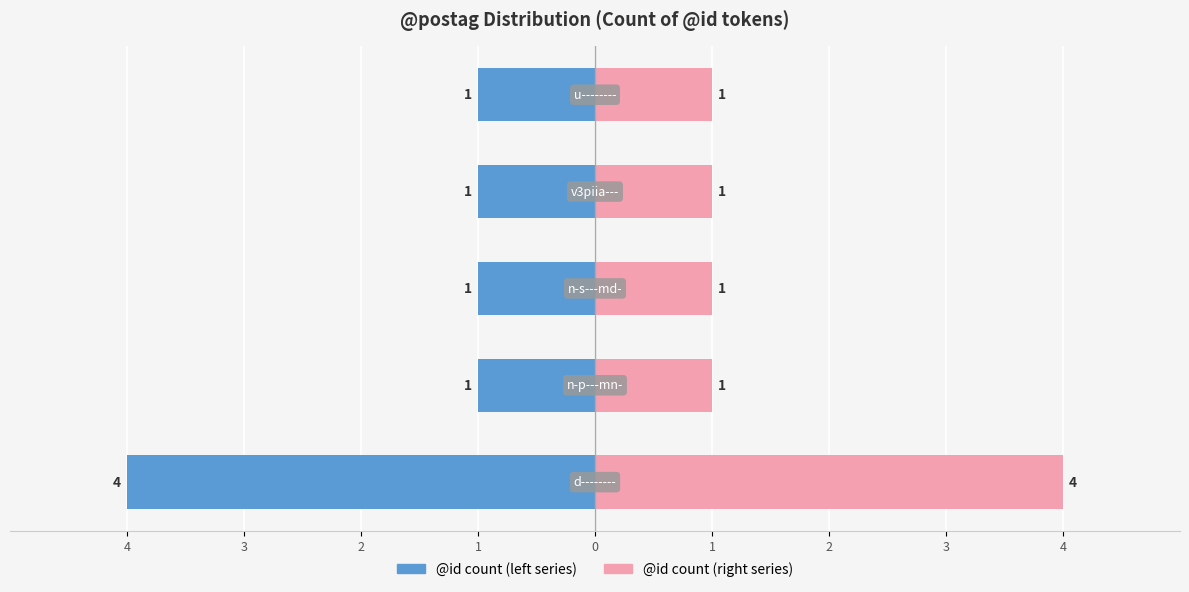

Reading left to right, transcribe all the data shown in this chart.

@id count (left): -4	-1	-1	-1	-1
@id count (right): 4	1	1	1	1